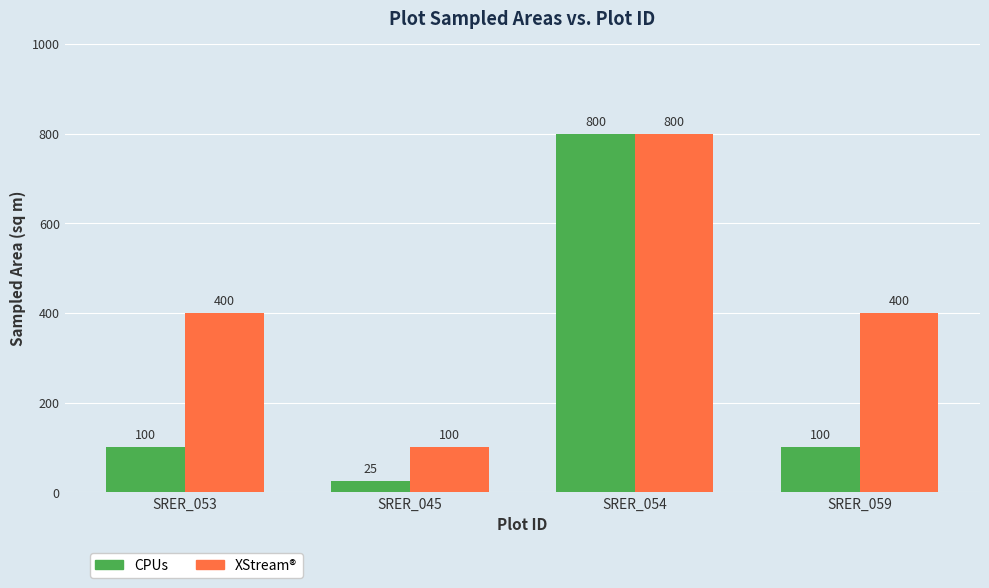

What are all the series names shown in the legend?

CPUs, XStream®